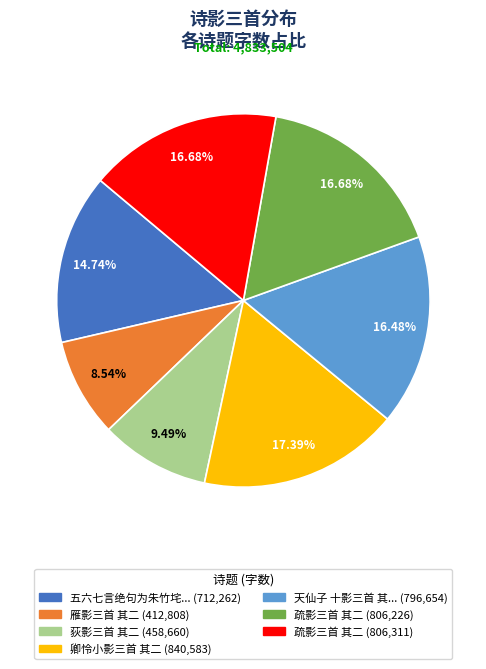

Is there a majority slice in this chart?

No